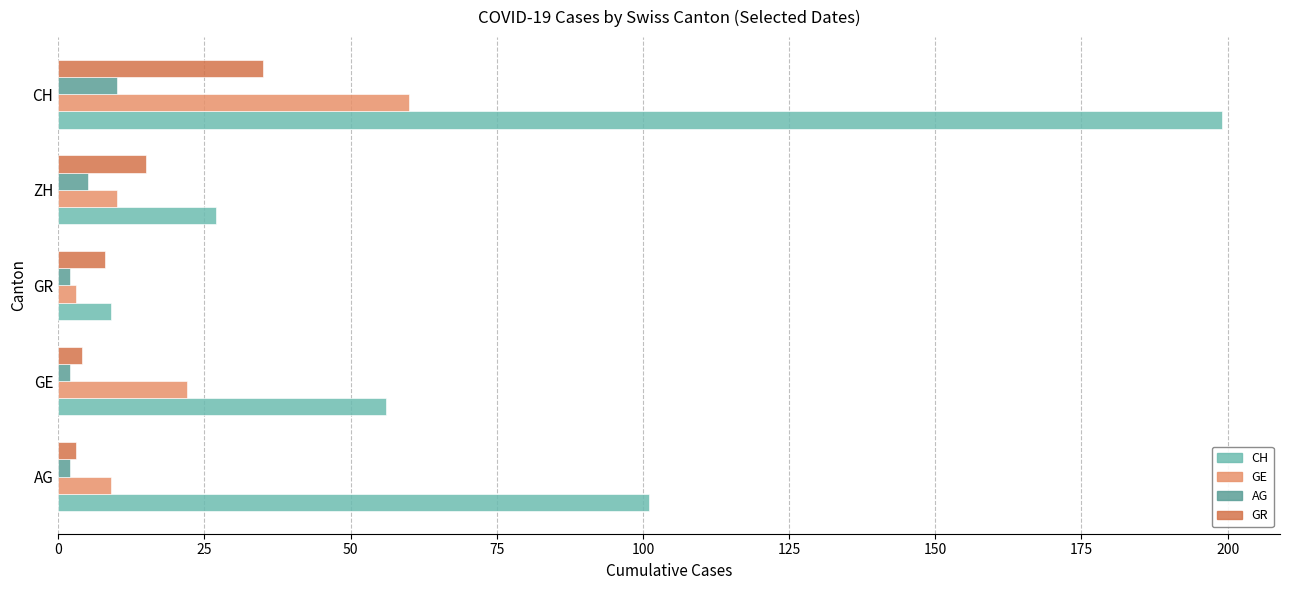

True or false: GE has a value of 33 at GE.

False